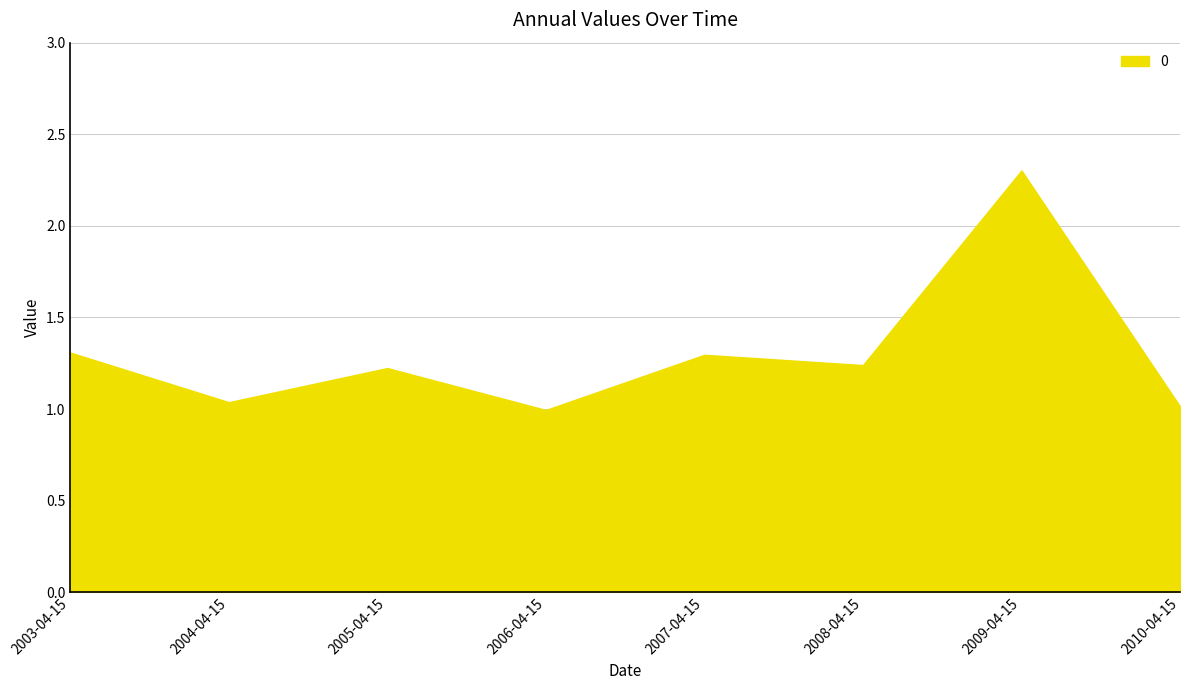

What is the sum of the values at 2003-04-15 and 2005-04-15?

2.5